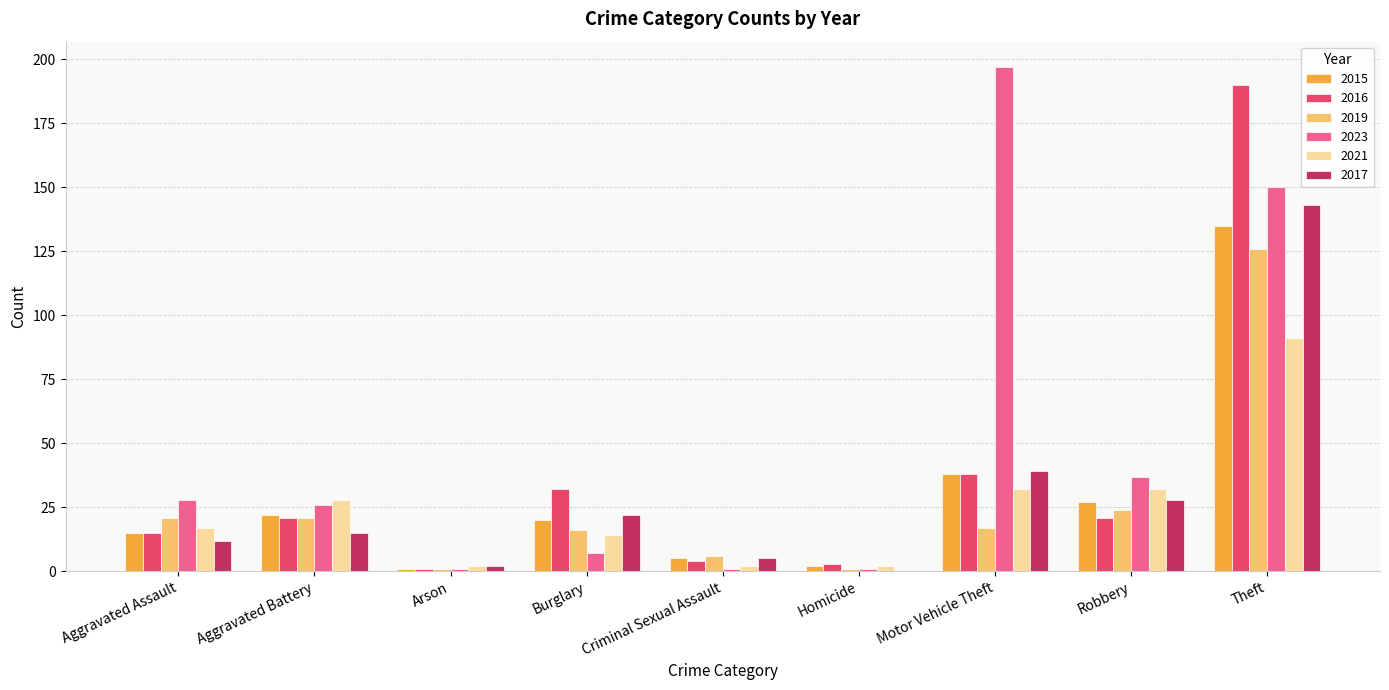

What is the maximum value shown in the chart?

197